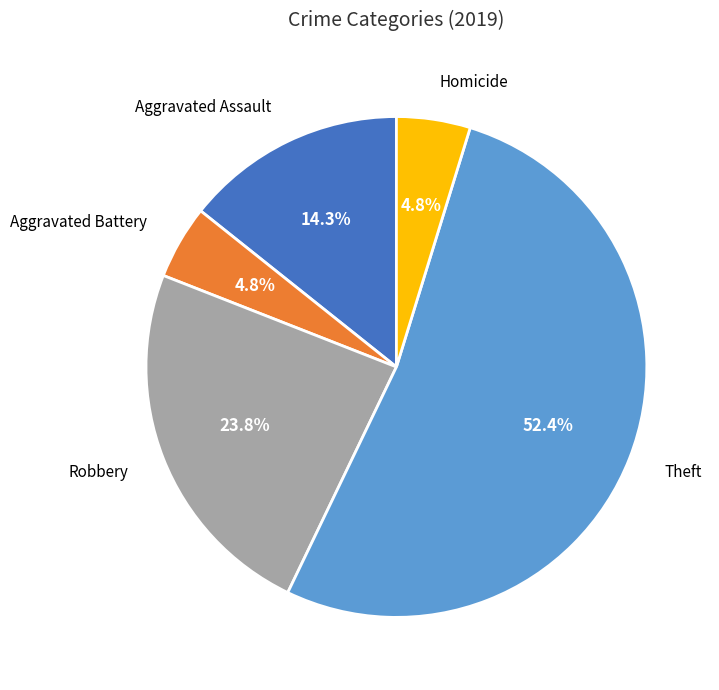

Does any single category account for the majority?

Yes